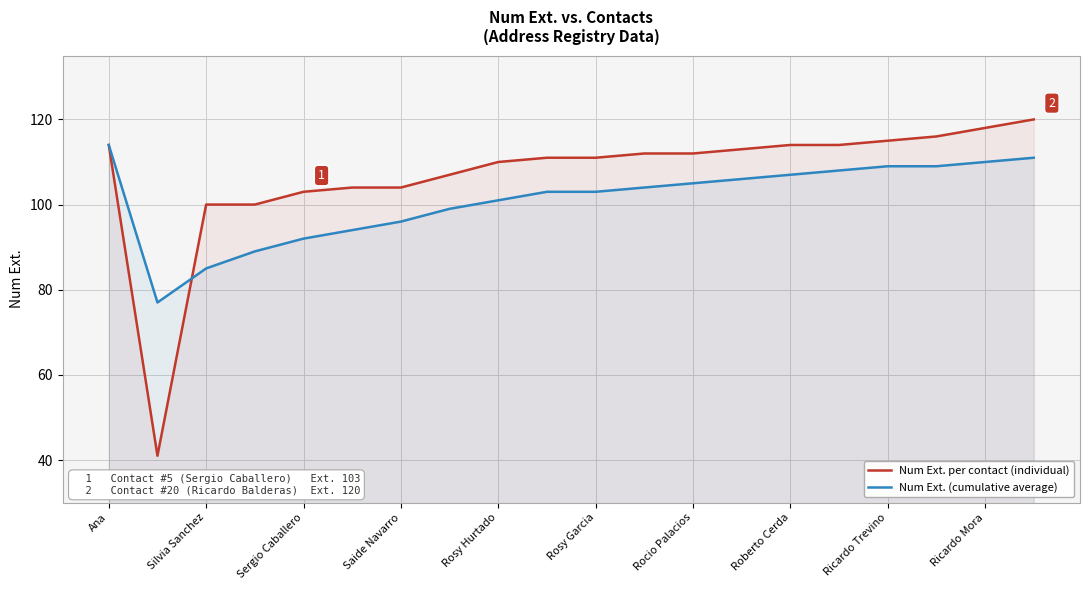

Which series has the largest total across all categories?

Num Ext. per contact (individual)